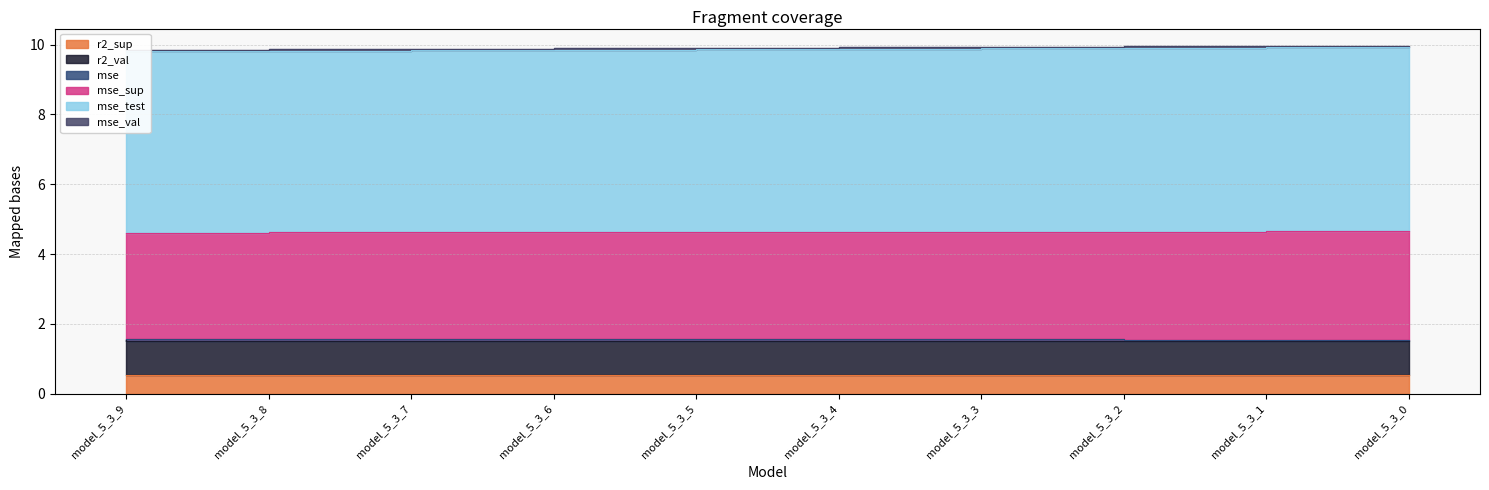

True or false: mse_val and mse intersect in this chart.

False